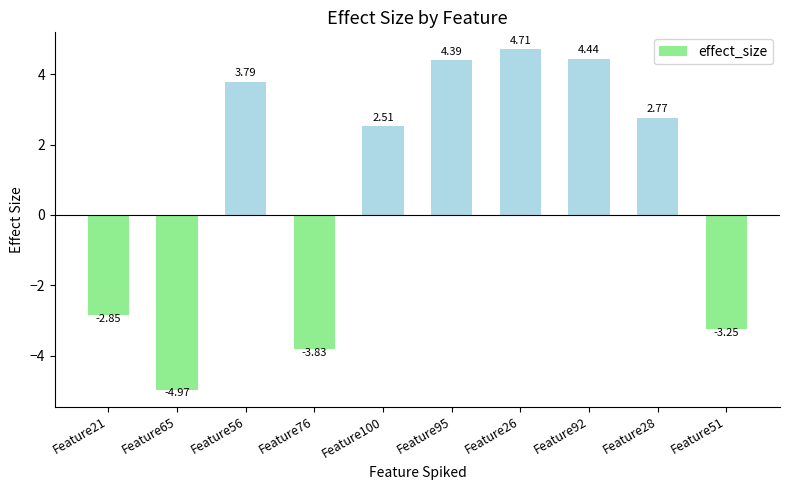

List the labels in order of value, smallest first.

Feature65, Feature76, Feature51, Feature21, Feature100, Feature28, Feature56, Feature95, Feature92, Feature26